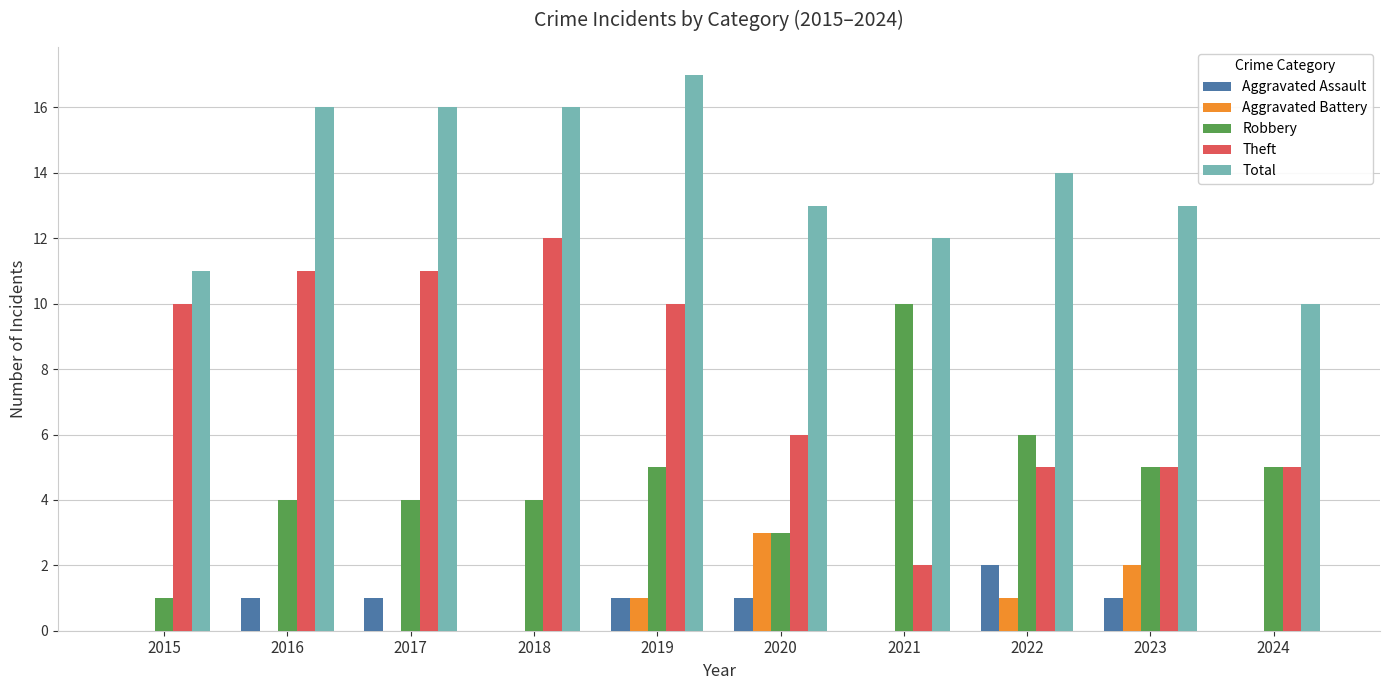

What is the maximum value for Theft?

12